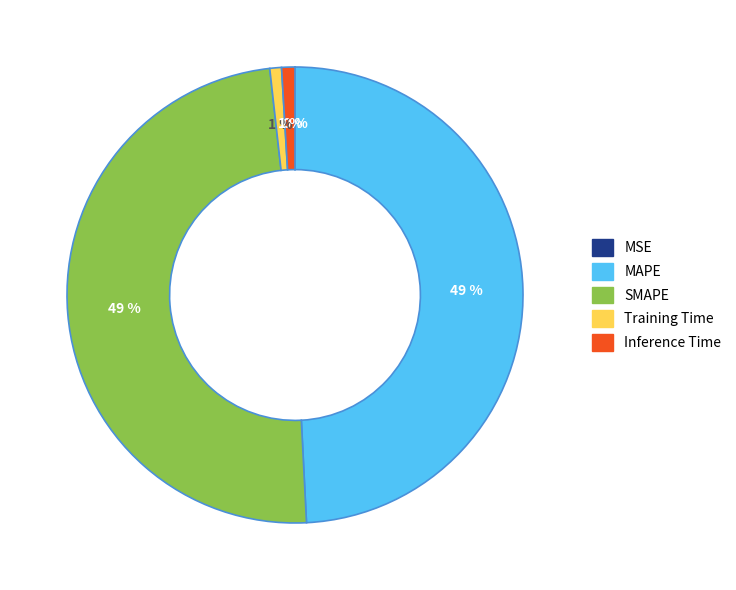

What percentage is the Training Time slice, to the nearest percent?

1%